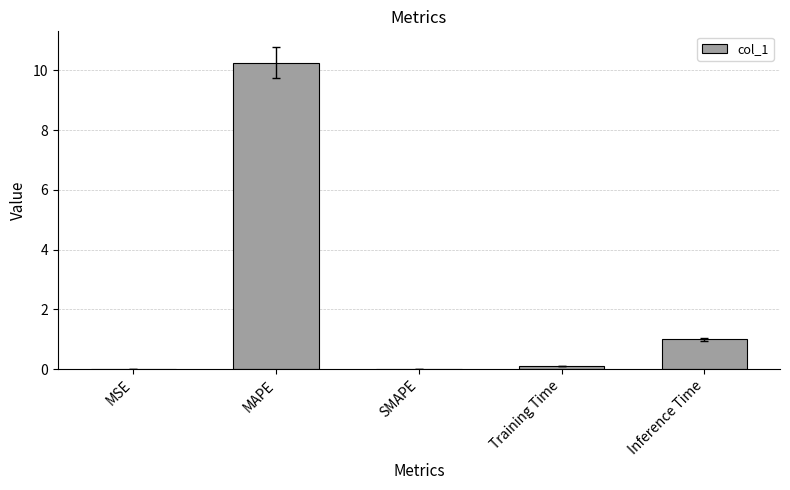

What is the change in value from SMAPE to Training Time?

+0.1